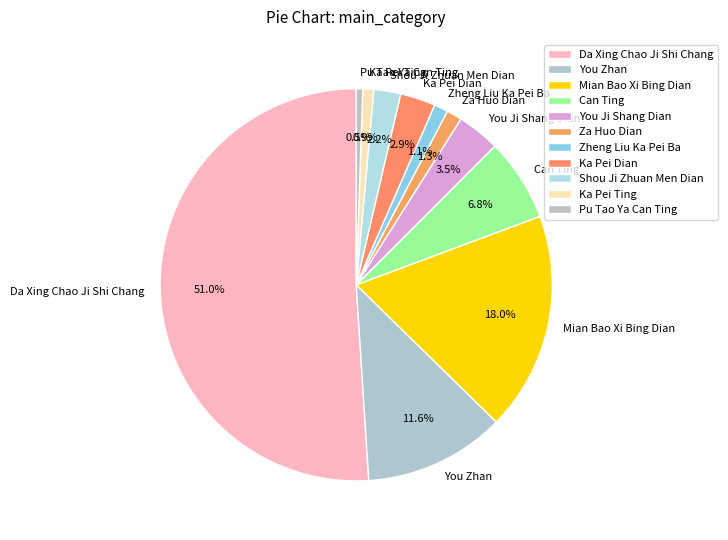

True or false: Can Ting accounts for 21% of the total.

False